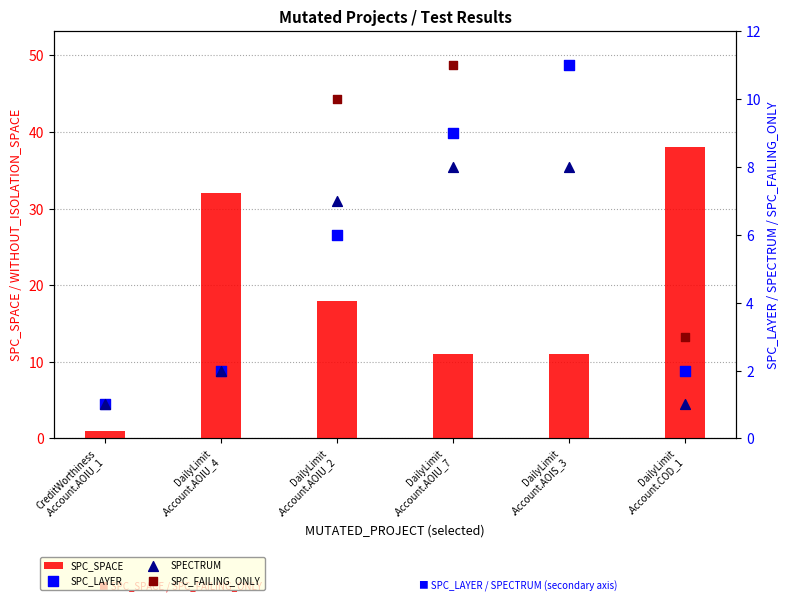

At which category is the sum across all series the highest?

DailyLimit
.Account.COD_1